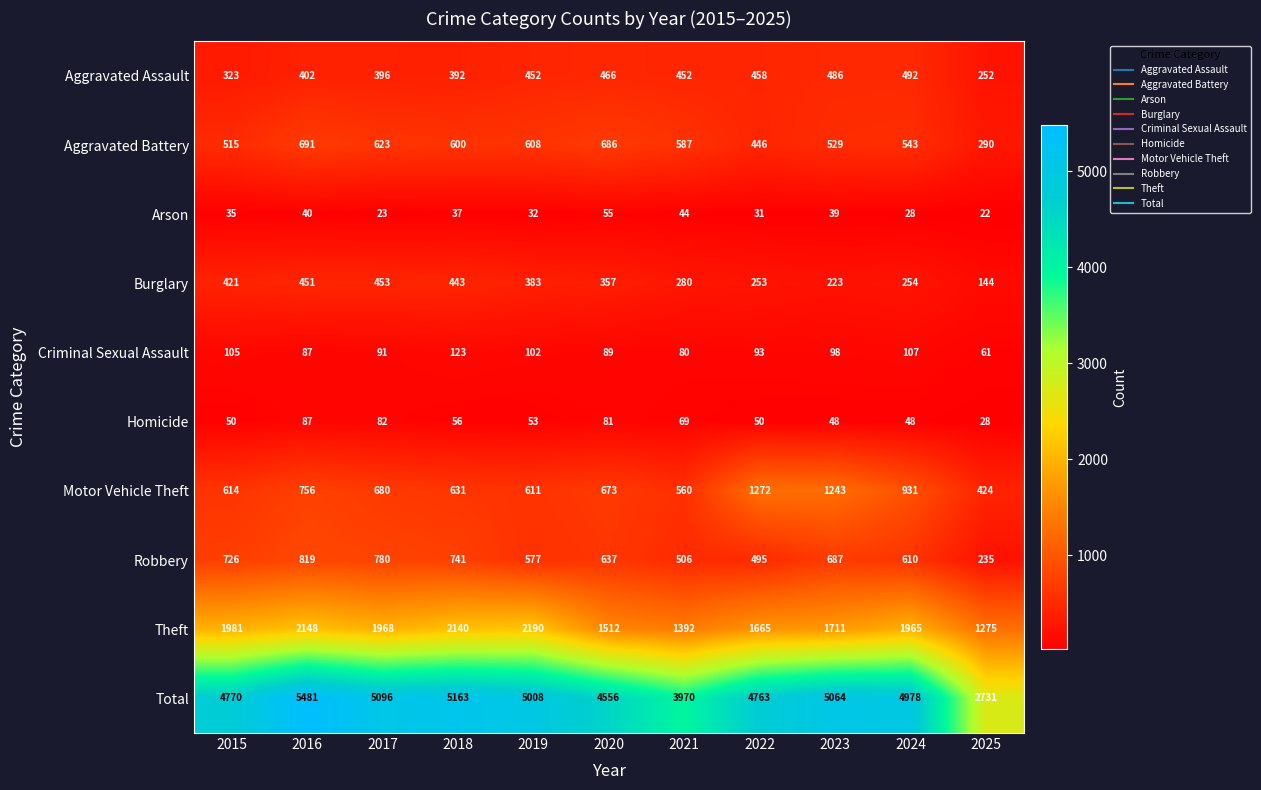

Rank the series at 2018 from highest to lowest value.

Total, Theft, Robbery, Motor Vehicle Theft, Aggravated Battery, Burglary, Aggravated Assault, Criminal Sexual Assault, Homicide, Arson